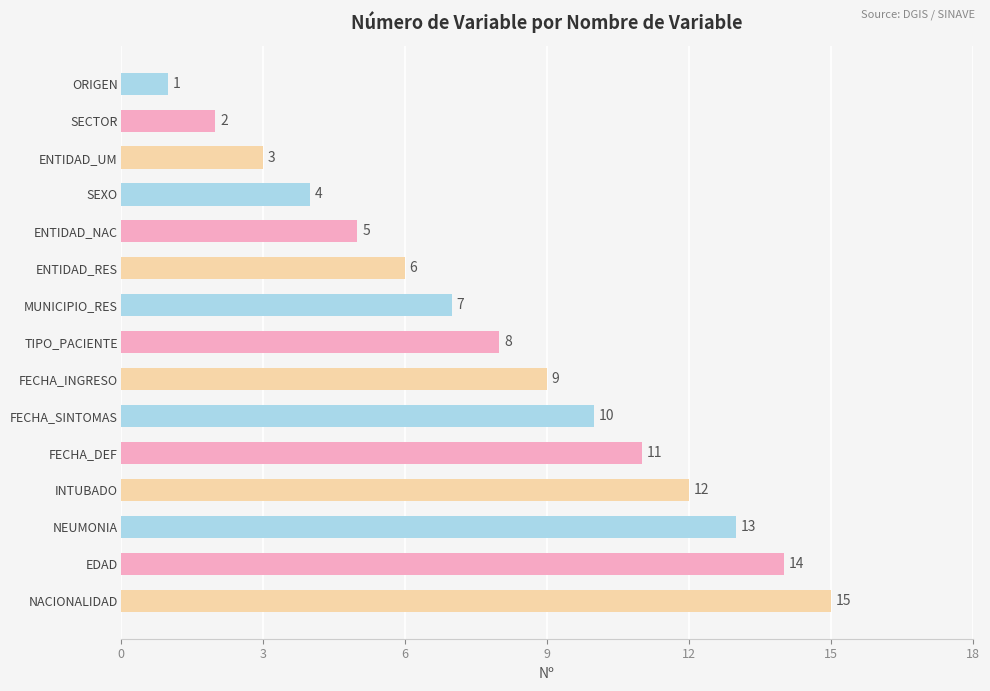

What value does the data have at ENTIDAD_UM?

3